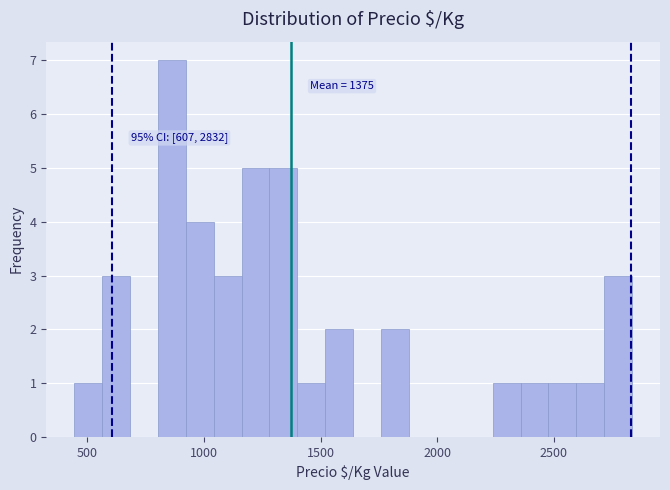

Around what value on the x-axis is the tallest bar? Give the approximate position of its centre, as read against the axis.

850